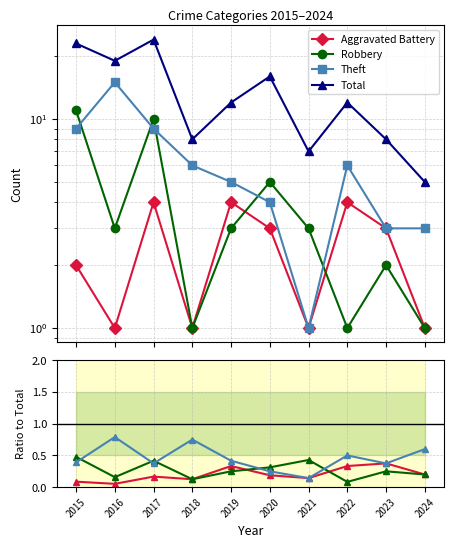

True or false: Total has a value of 7 at 2017.

False